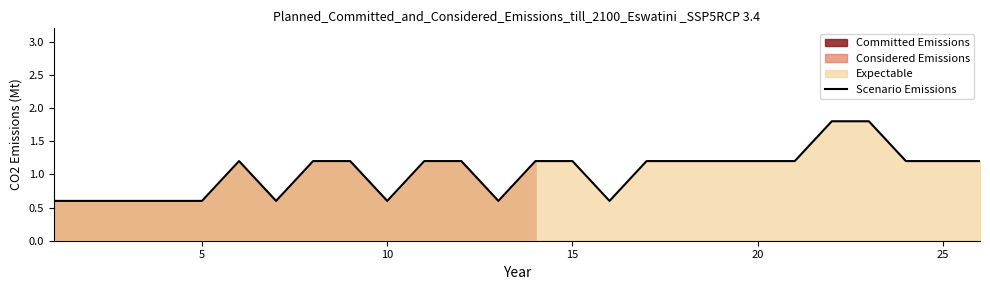

What is the lowest value of the Scenario Emissions series?

0.6